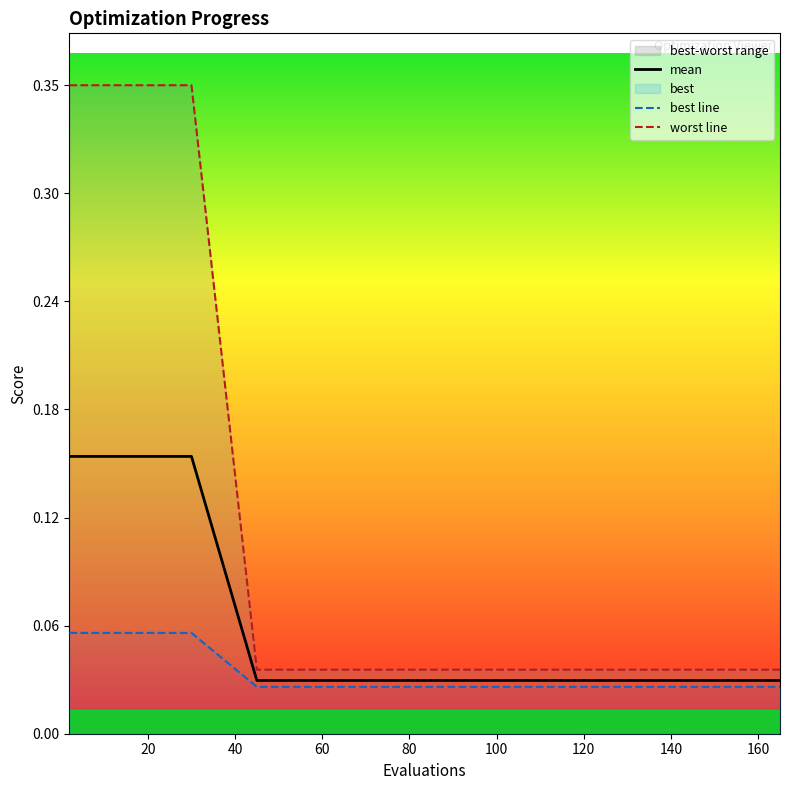

How many distinct data groups are displayed?

3